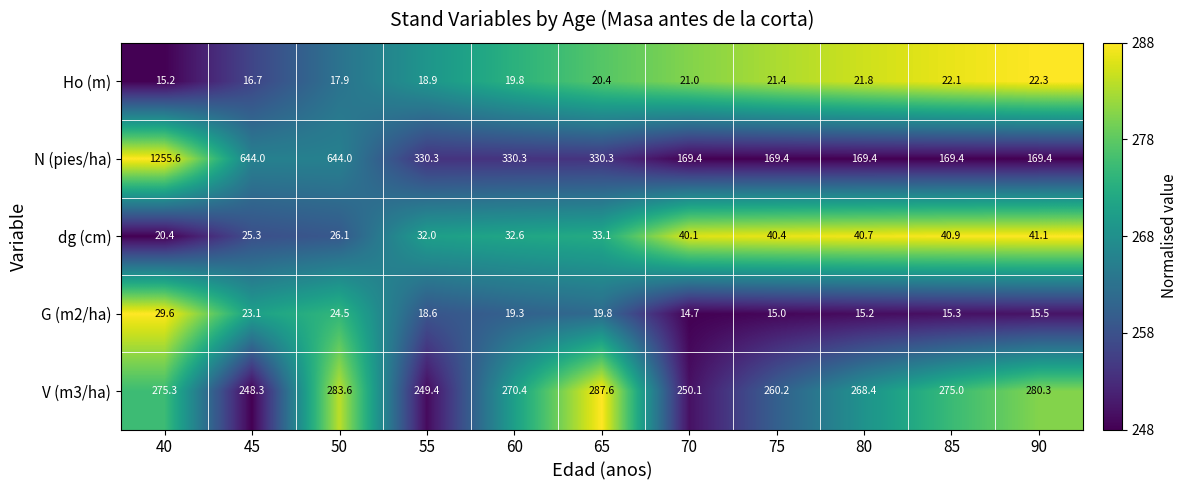

Count the number of categories in the chart.

11